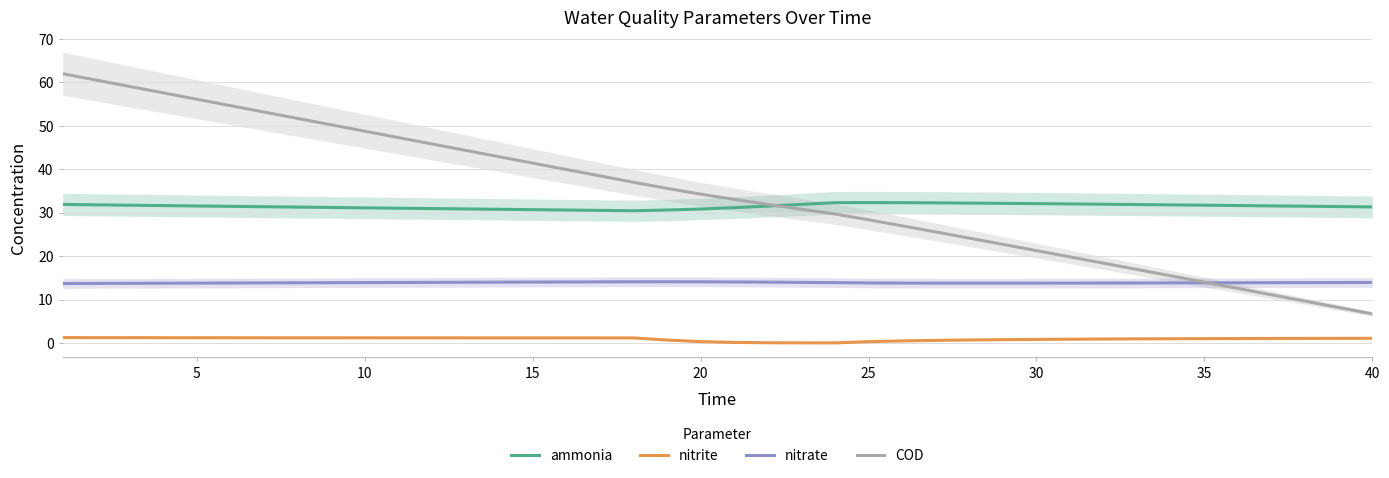

What is the difference between the ammonia values at 5 and 0?

0.1